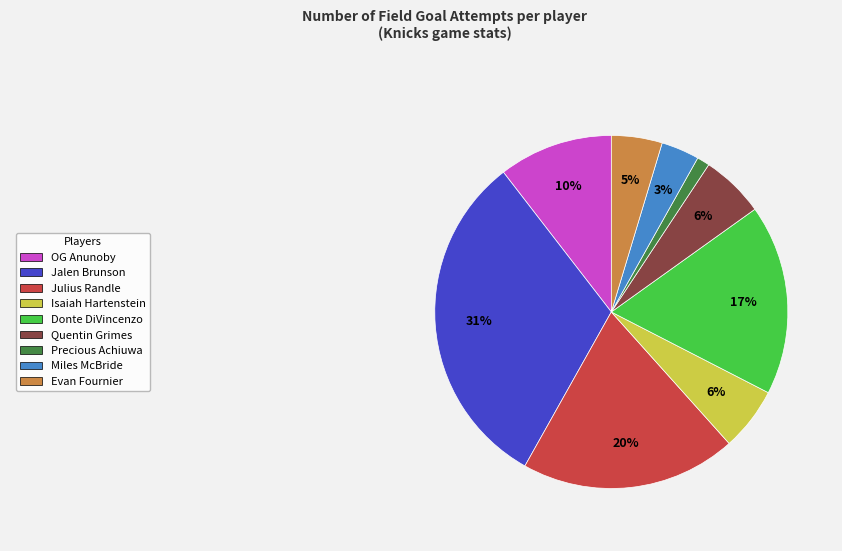

To the nearest percent, what is the average slice percentage?

11%